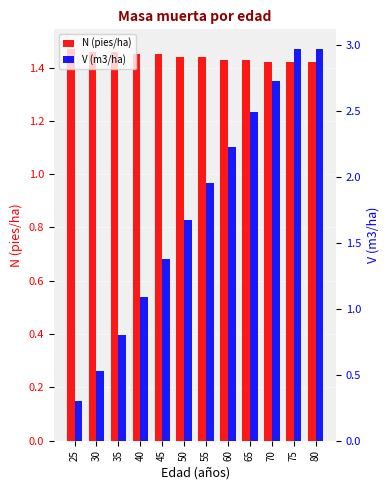

How many groups of bars are there?

12